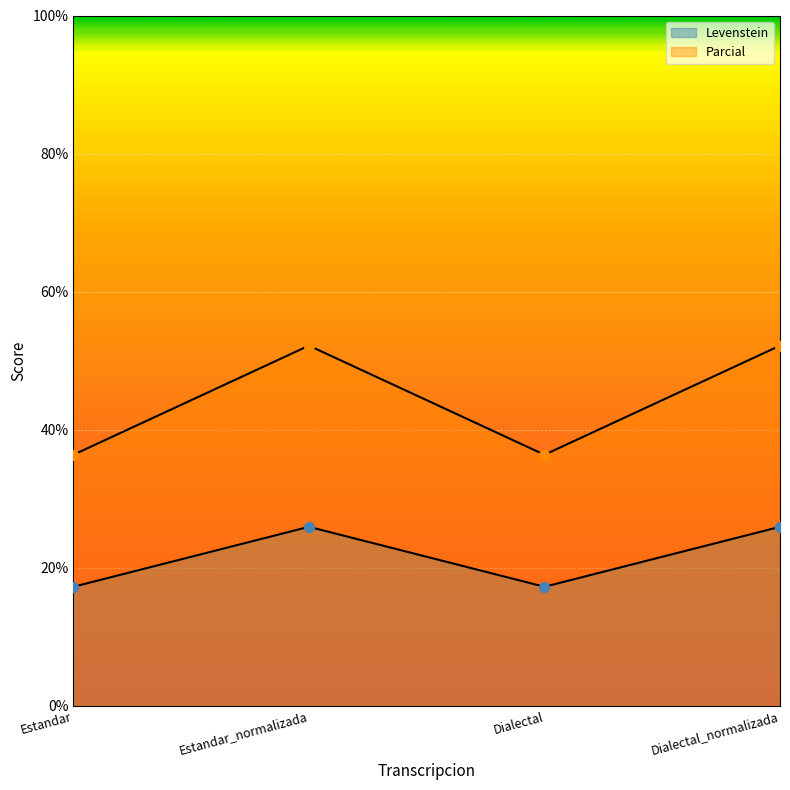

Which series contains the lowest Y value?

Levenstein